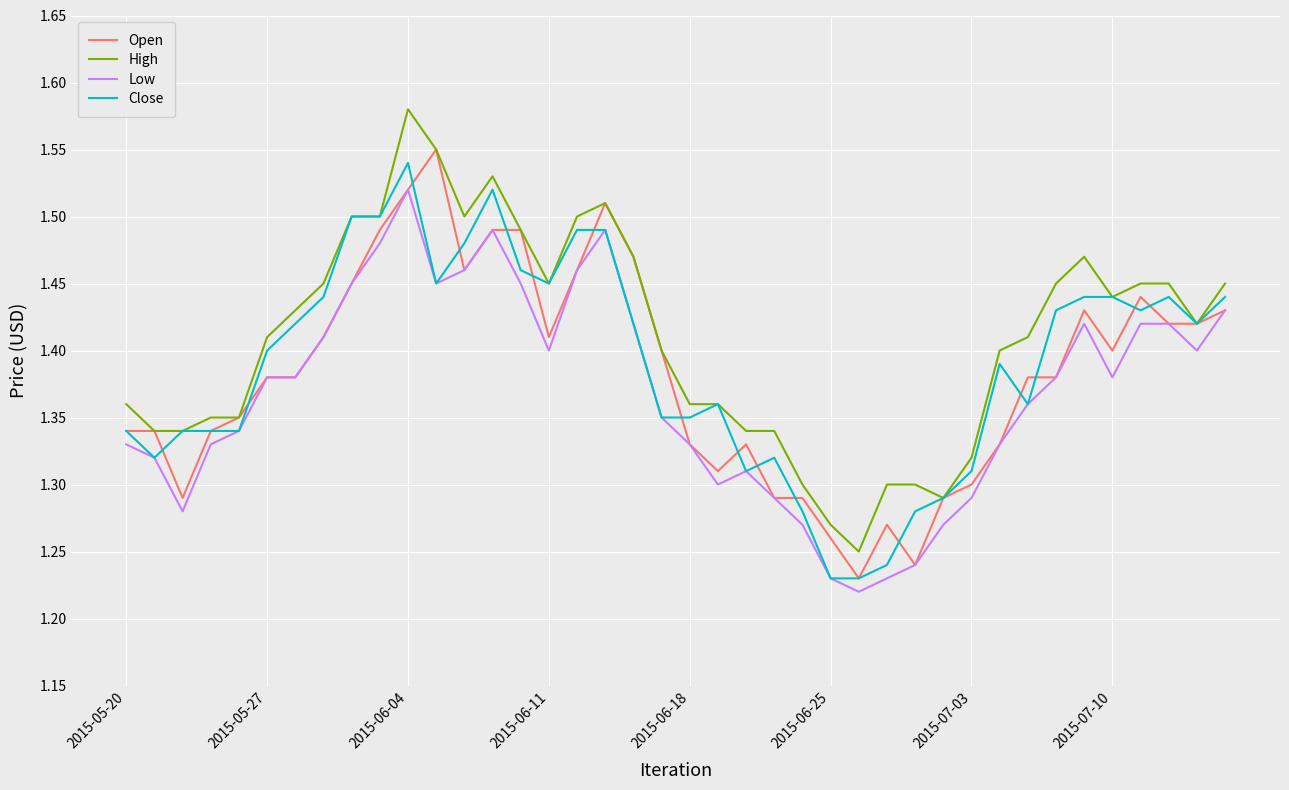

True or false: High and Low cross at least once.

False